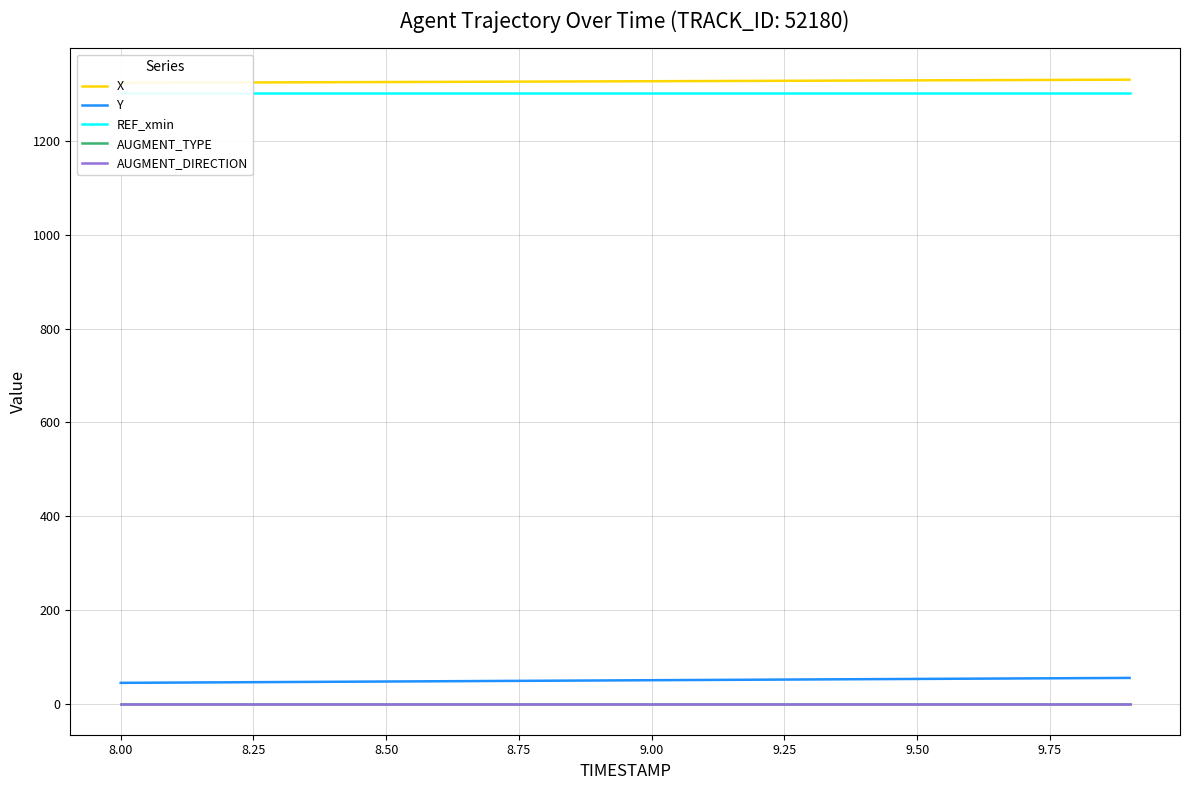

True or false: AUGMENT_DIRECTION has more than 0 interior local peaks.

False